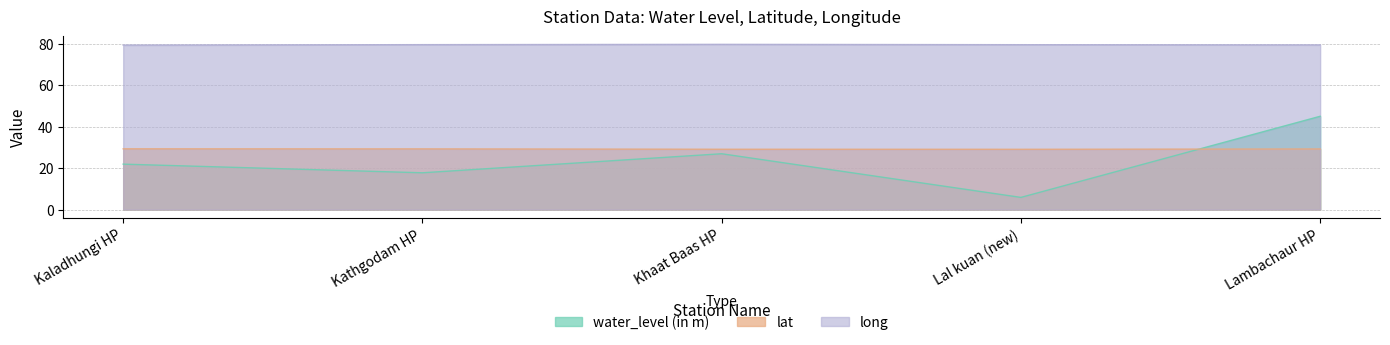

Reading right to left, what are all the values shown in this chart?

water_level (in m): Lambachaur HP=45.0	Lal kuan (new)=5.9	Khaat Baas HP=26.9	Kathgodam HP=17.7	Kaladhungi HP=21.9
lat: Lambachaur HP=29.2	Lal kuan (new)=29.1	Khaat Baas HP=29.1	Kathgodam HP=29.3	Kaladhungi HP=29.3
long: Lambachaur HP=79.4	Lal kuan (new)=79.5	Khaat Baas HP=79.7	Kathgodam HP=79.5	Kaladhungi HP=79.3